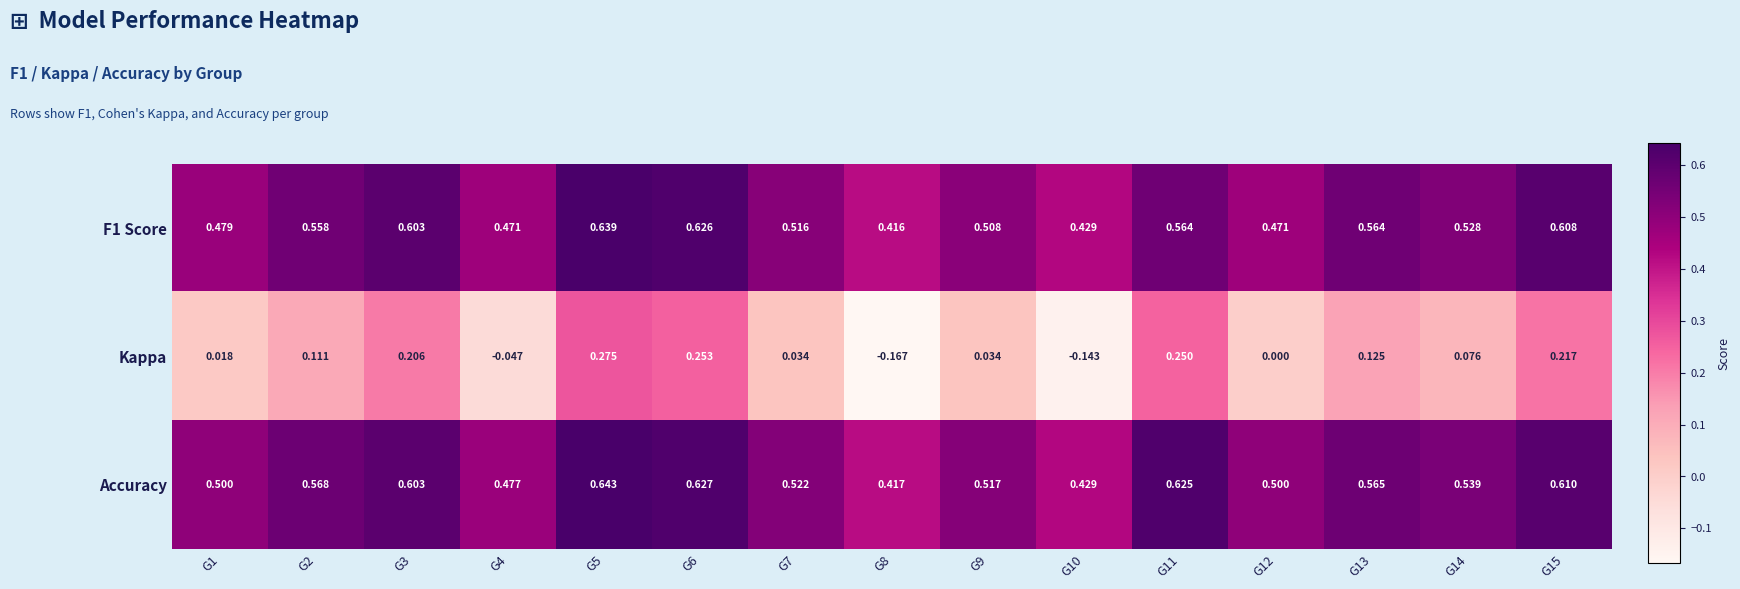

Which series has the largest total across all categories?

Accuracy